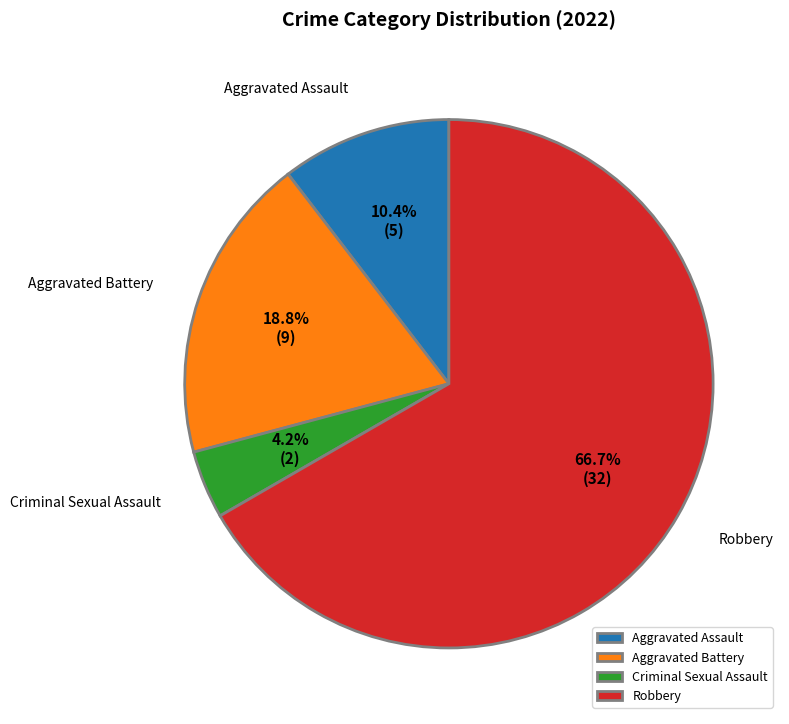

Which category has the biggest portion of the pie?

Robbery